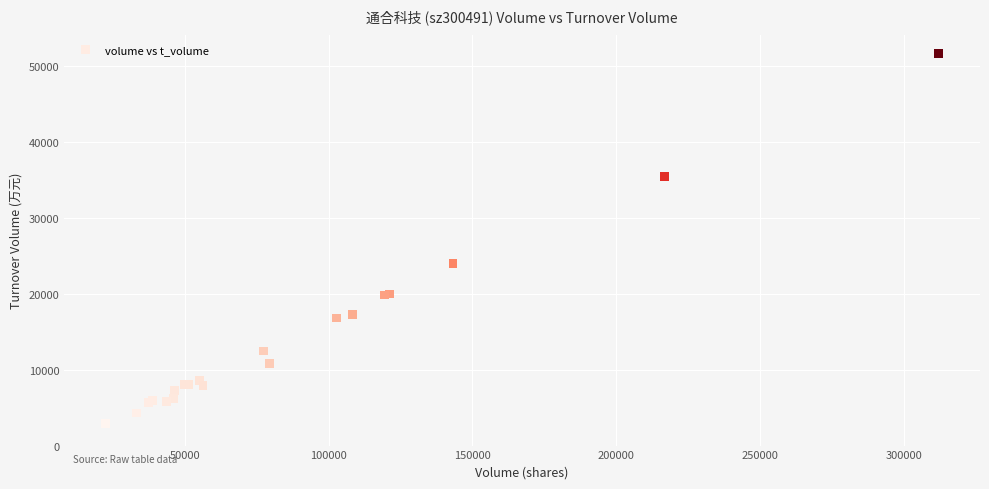

What Y value in the scatter plot is closest to 27333?

24007